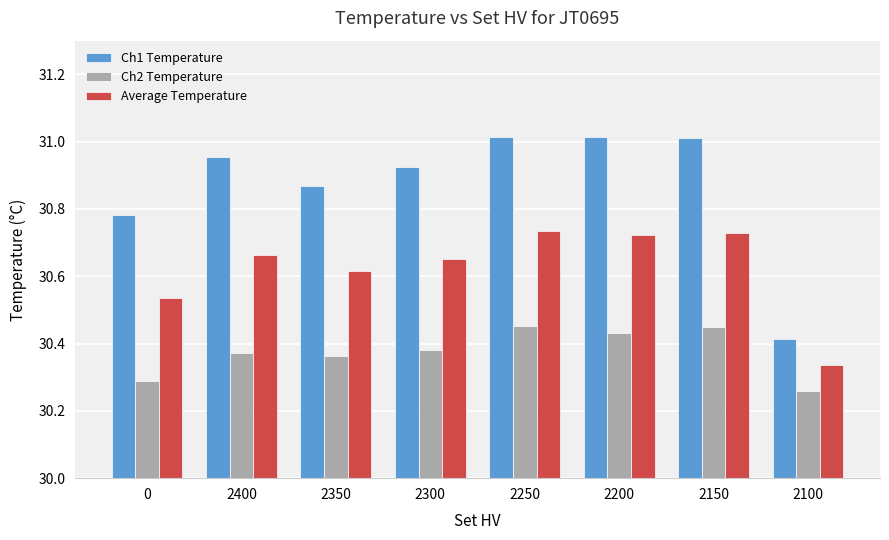

Is the value of Average Temperature at 2100 greater than the value of Ch2 Temperature at 2350?

No